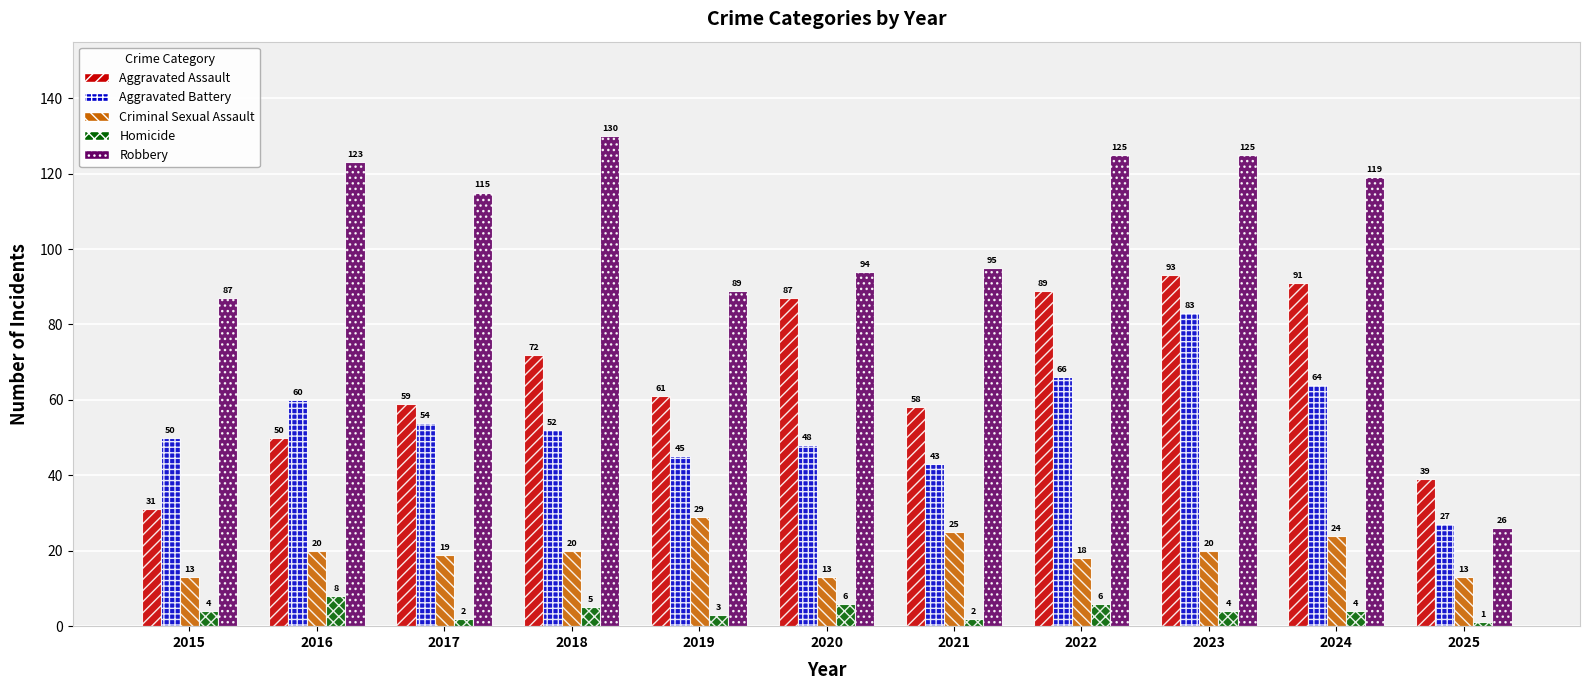

How many bars are there in each group?

5